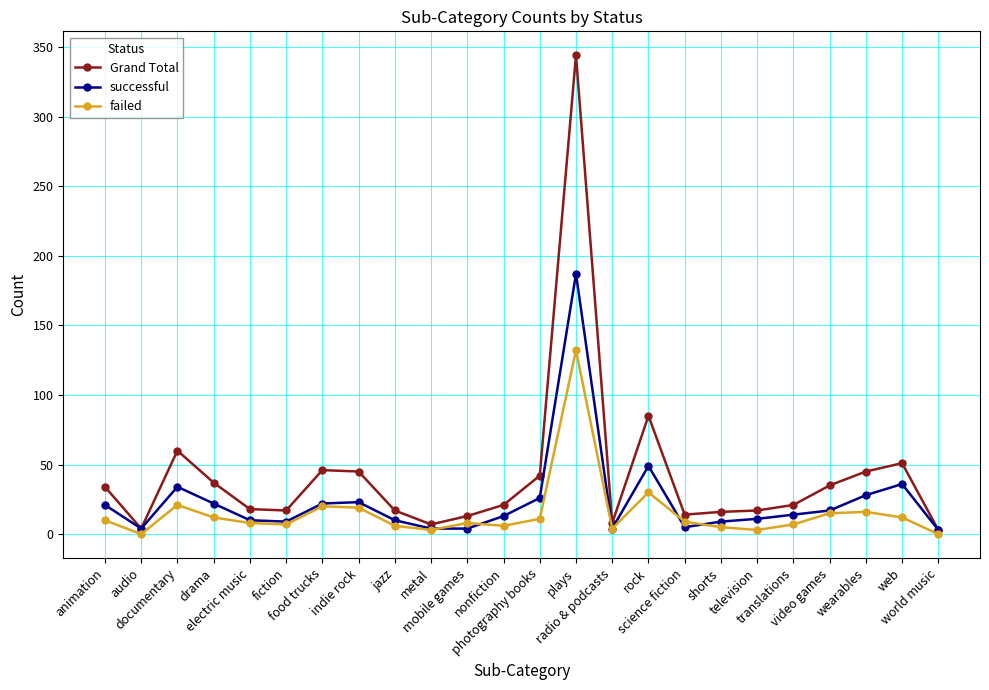

Where is the first local minimum for failed?

audio